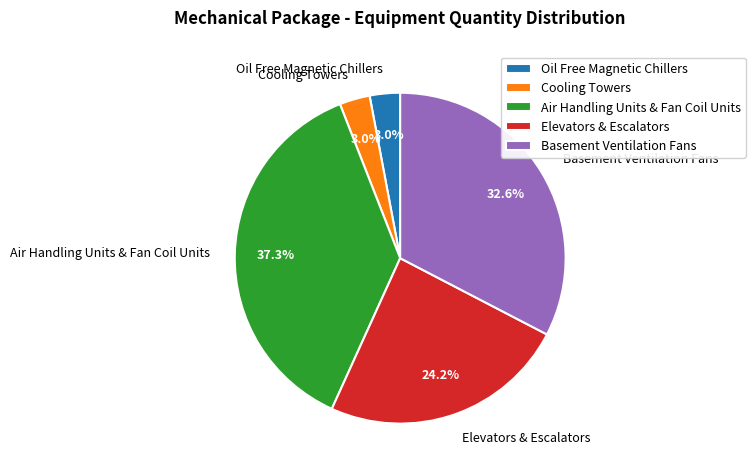

What percentage is the Cooling Towers slice, to the nearest percent?

3%